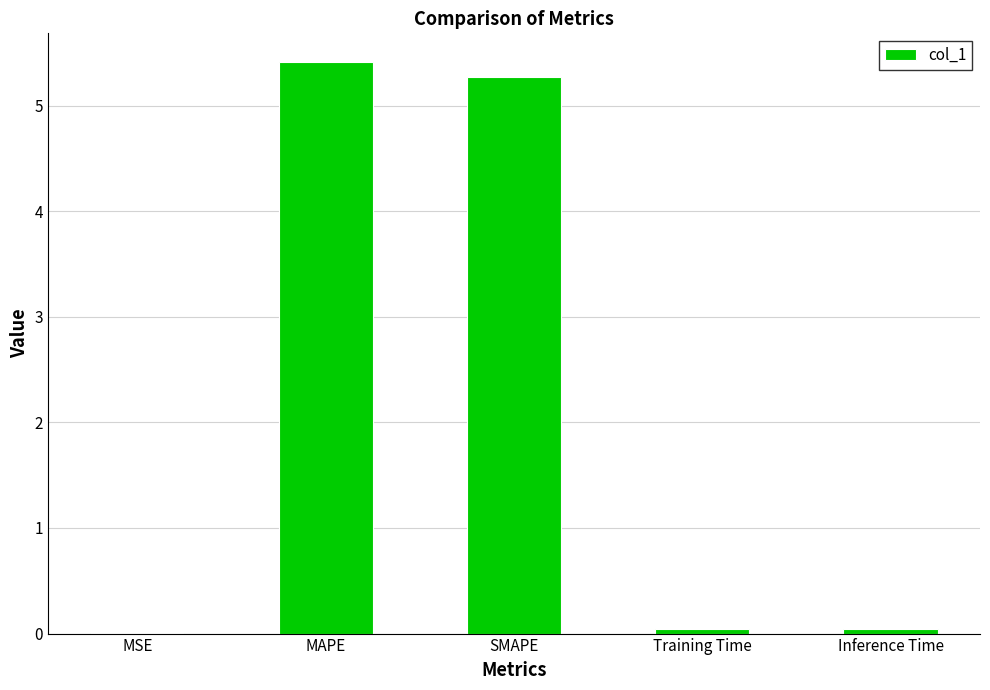

Are the bars grouped side by side (vs. stacked)?

No